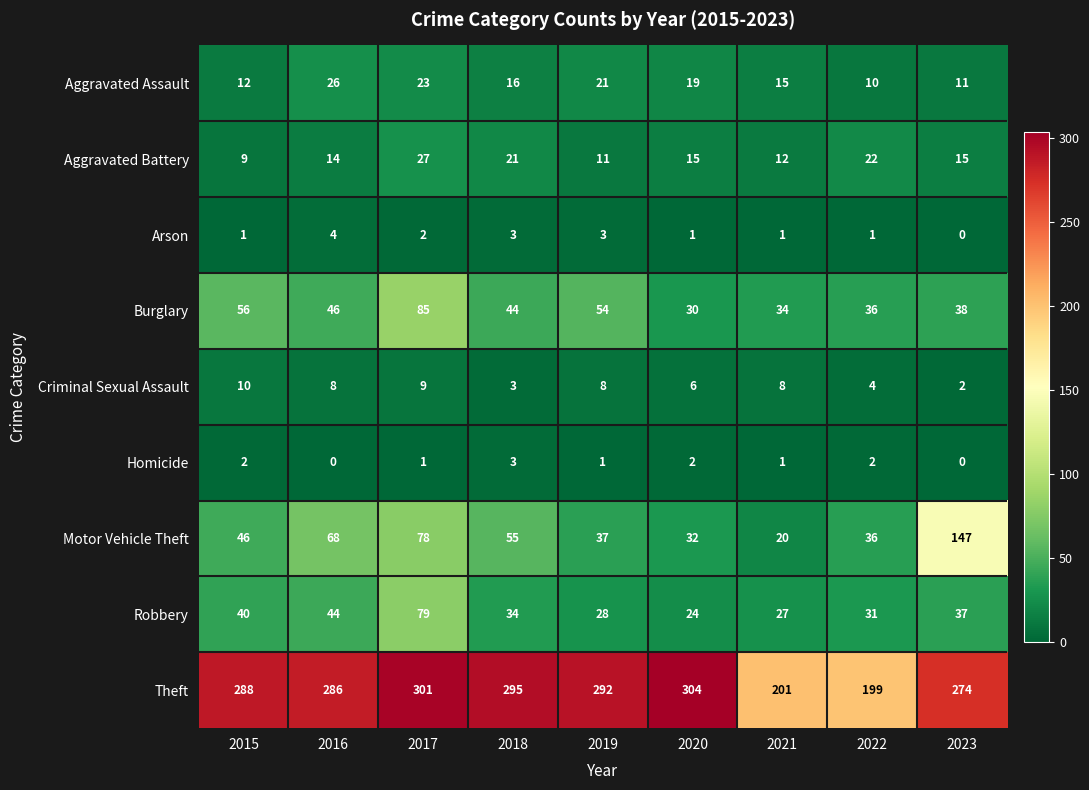

Which series changed the most between 2022 and 2023?

Motor Vehicle Theft